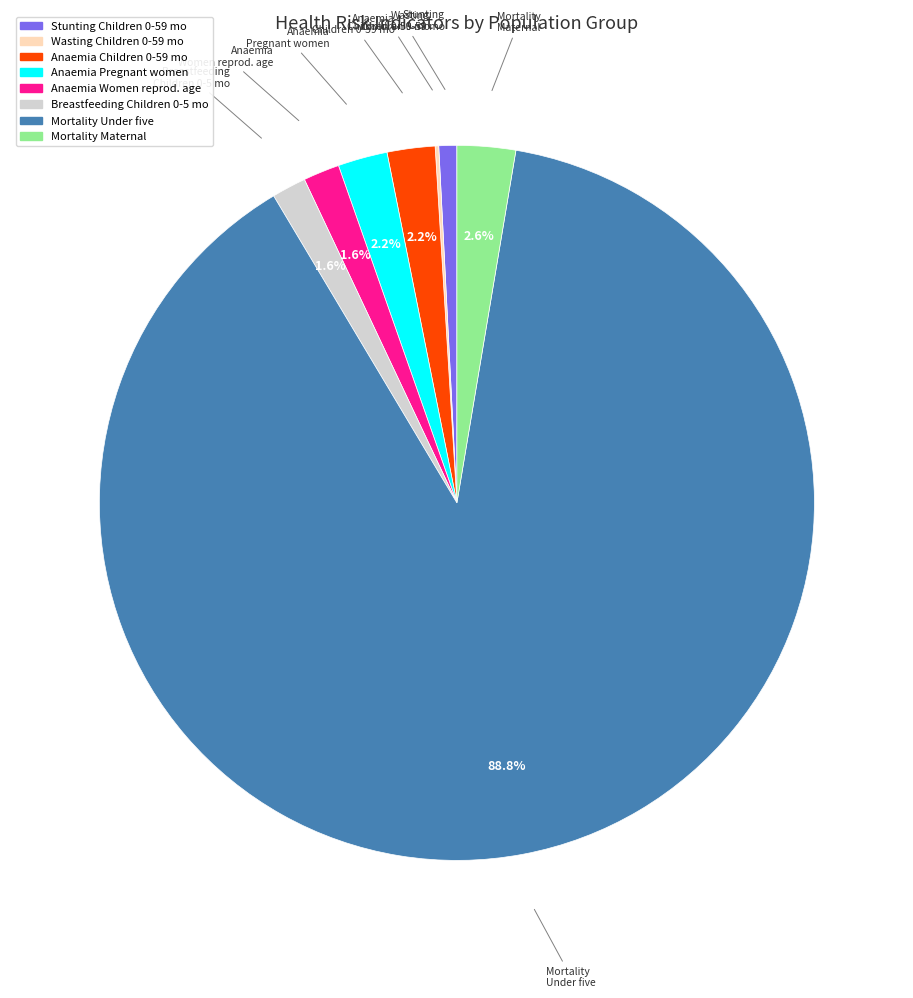

Does any single category account for the majority?

Yes